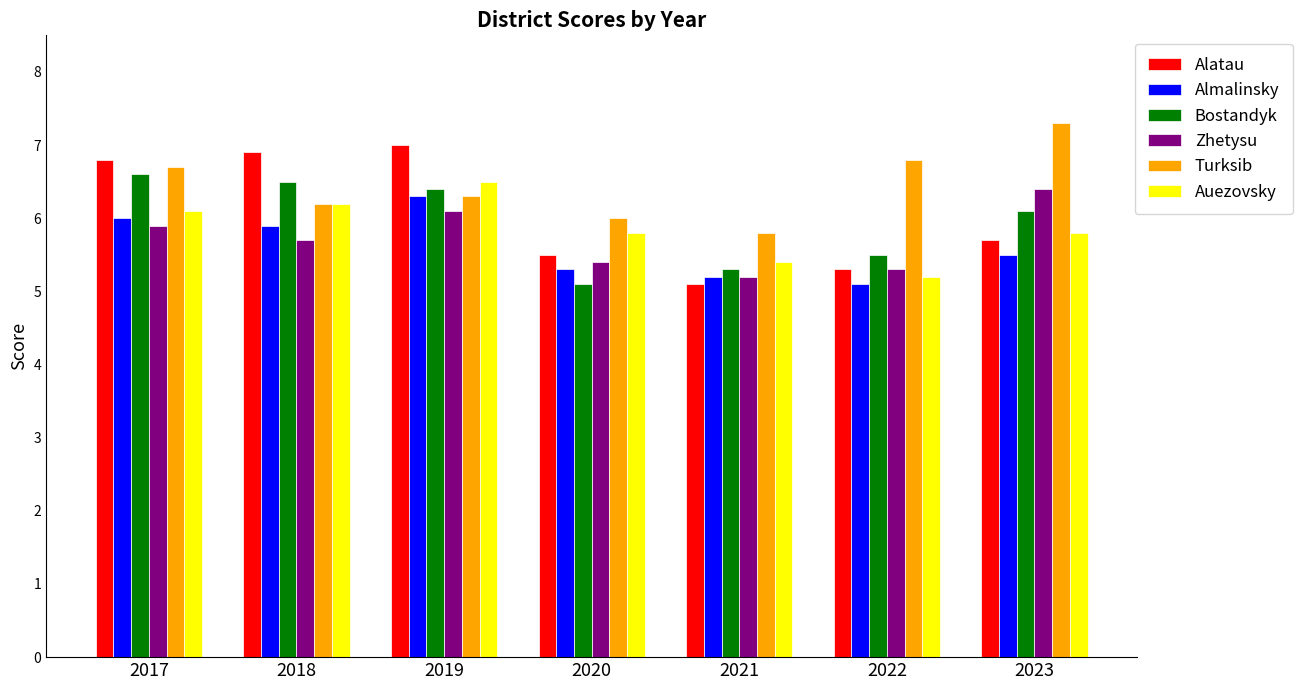

What is the minimum value shown in the chart?

5.1